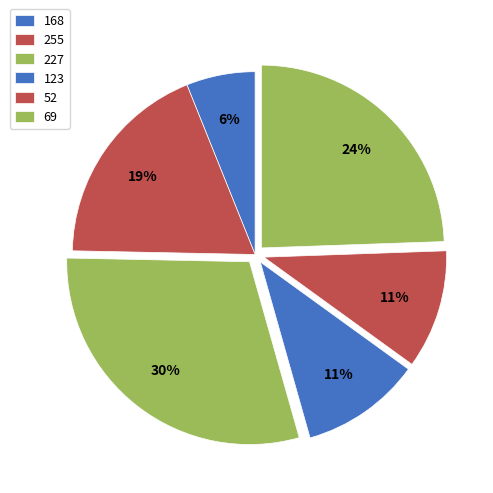

Which slice is the largest?

227